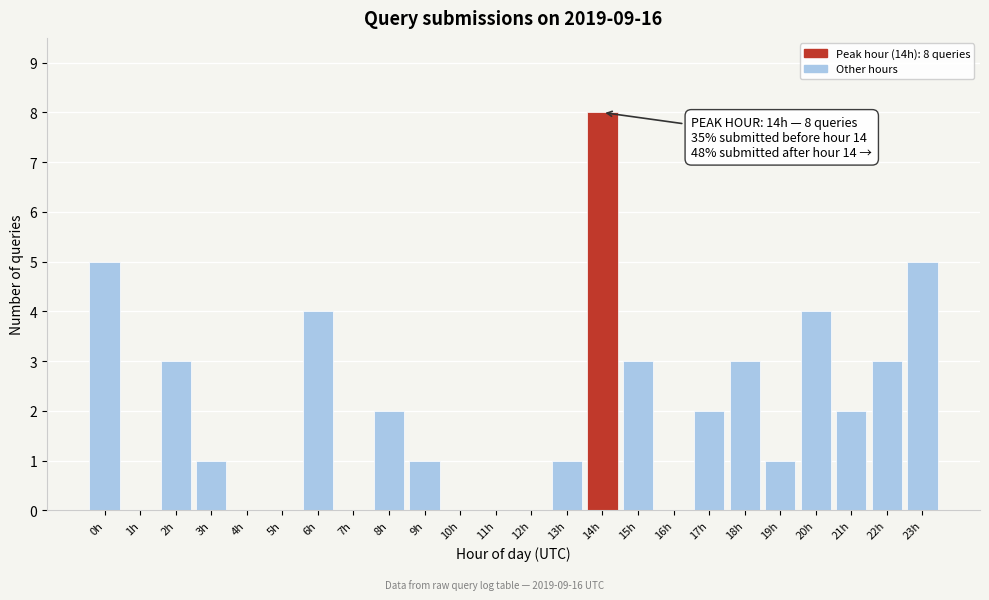

Reading left to right, what are all the values shown in this chart?

0h=5	1h=0	2h=3	3h=1	4h=0	5h=0	6h=4	7h=0	8h=2	9h=1	10h=0	11h=0	12h=0	13h=1	14h=8	15h=3	16h=0	17h=2	18h=3	19h=1	20h=4	21h=2	22h=3	23h=5